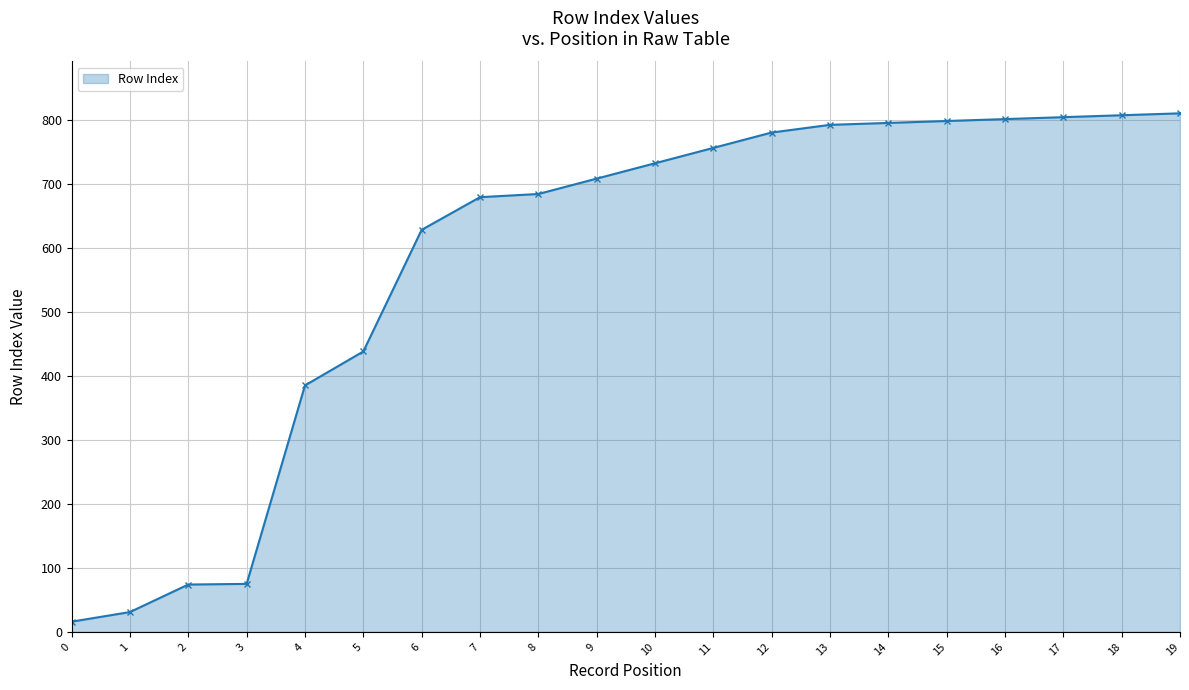

What is the sum of all values?

11593